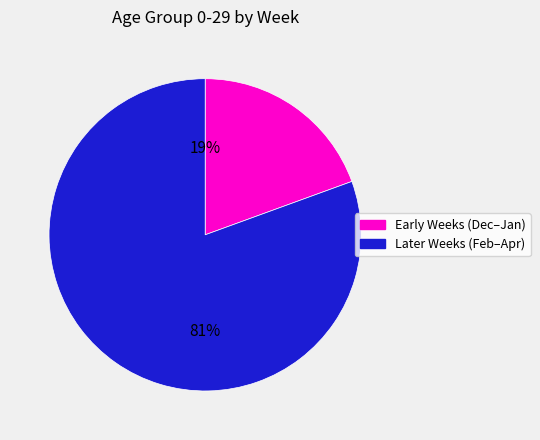

What is the largest slice in the pie chart?

Later Weeks (Feb–Apr)